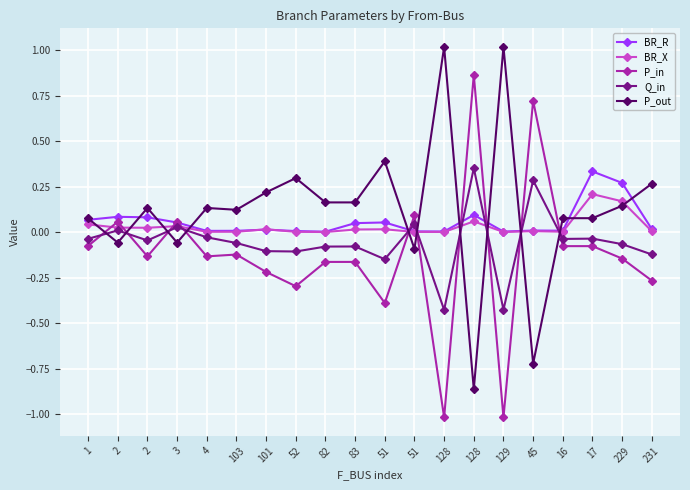

What is the difference between the P_in values at 1 and 82?

0.1